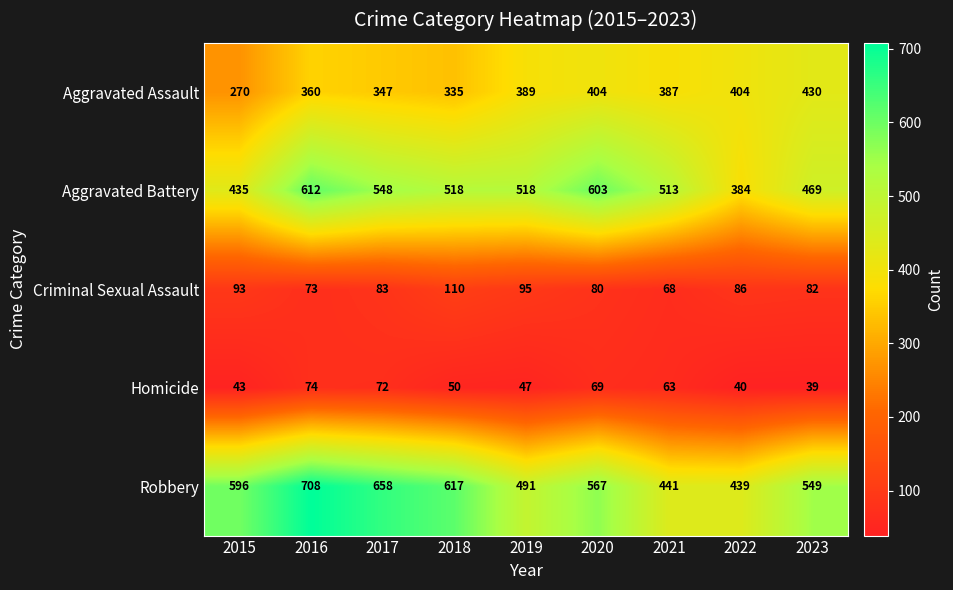

What is the minimum value for Robbery?

439